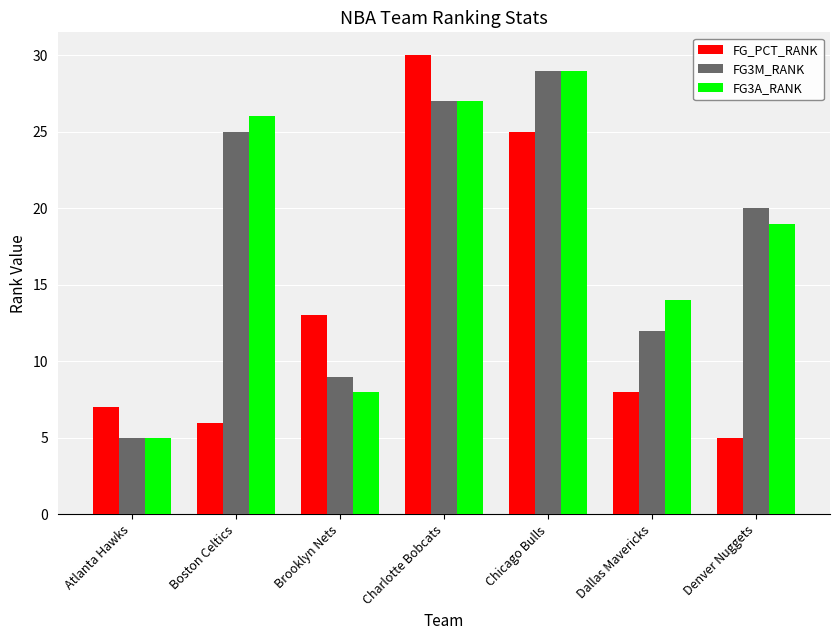

At which label does FG3A_RANK first exceed 19?

Boston Celtics